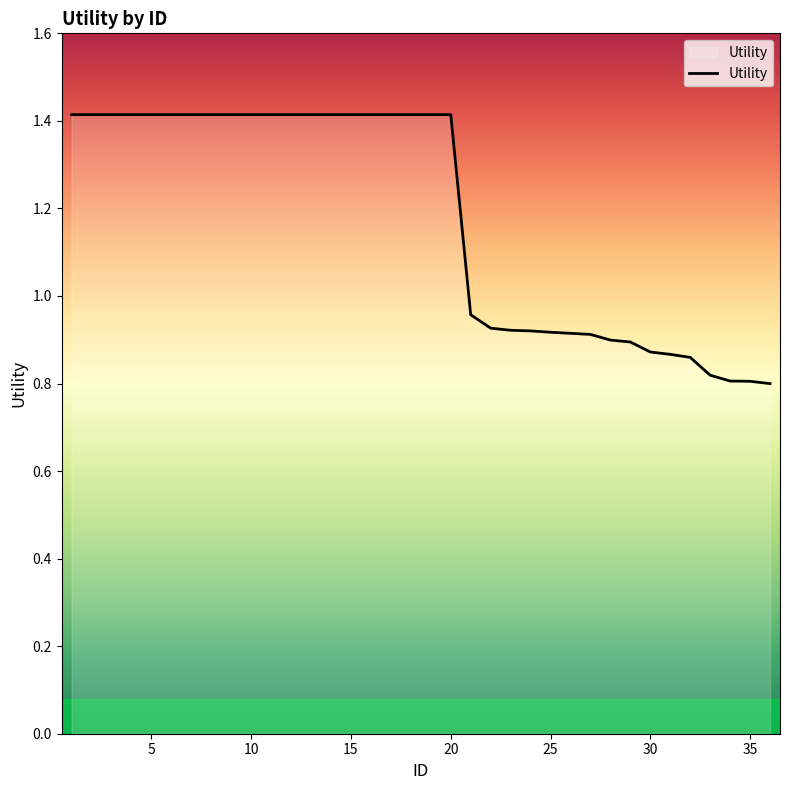

What is the greatest value displayed?

1.4